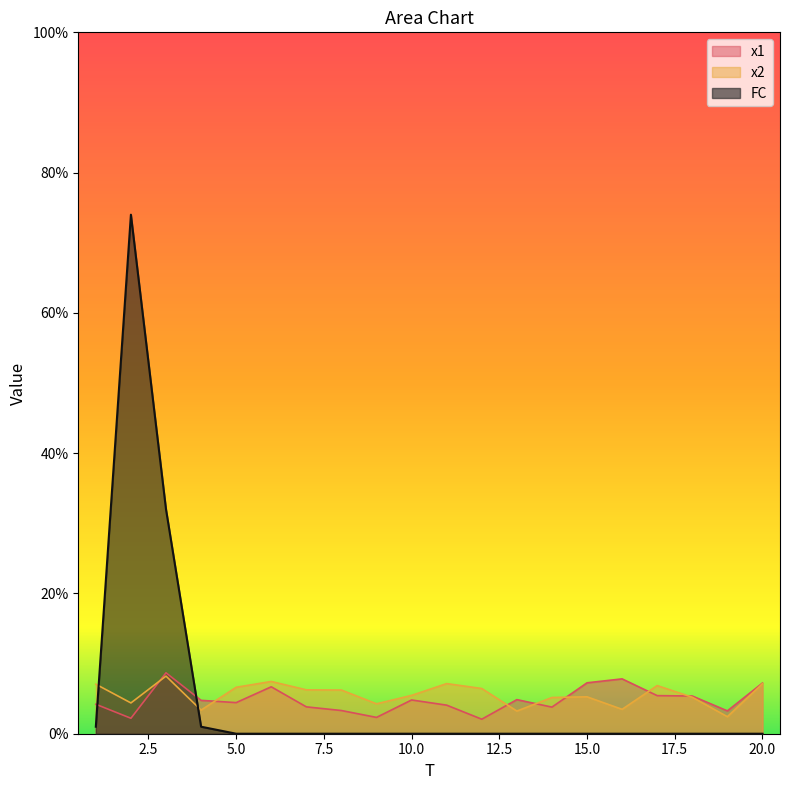

True or false: x2 and x1 intersect in this chart.

True